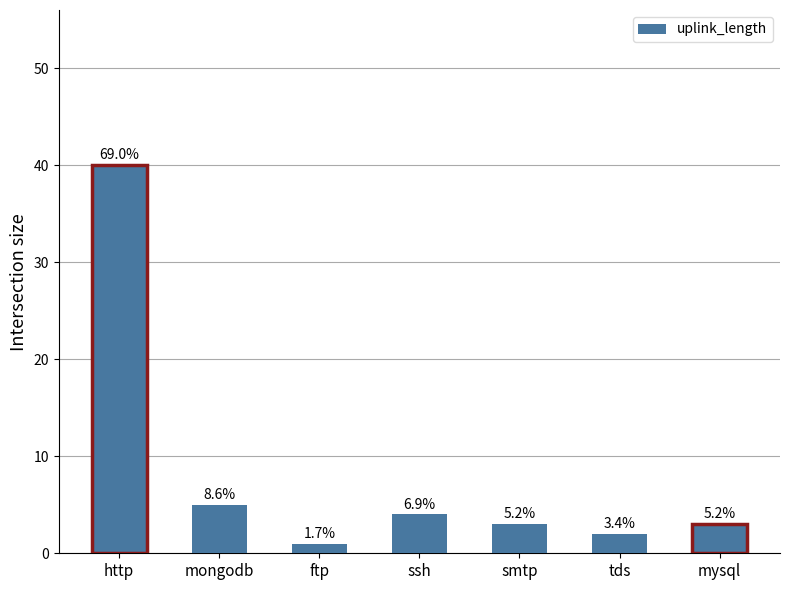

Which label corresponds to the largest value in the chart?

http